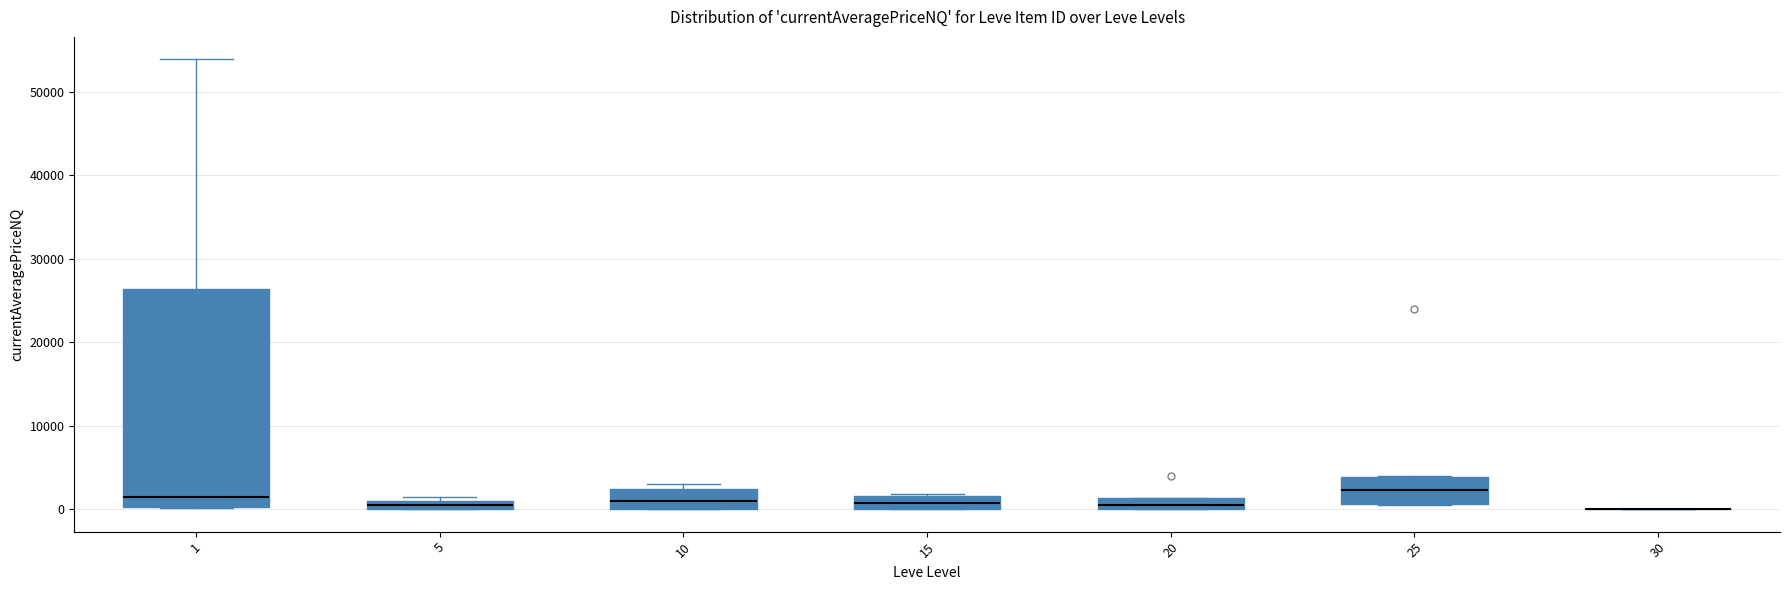

Which box is the tallest, from its lower edge to its upper edge?

1